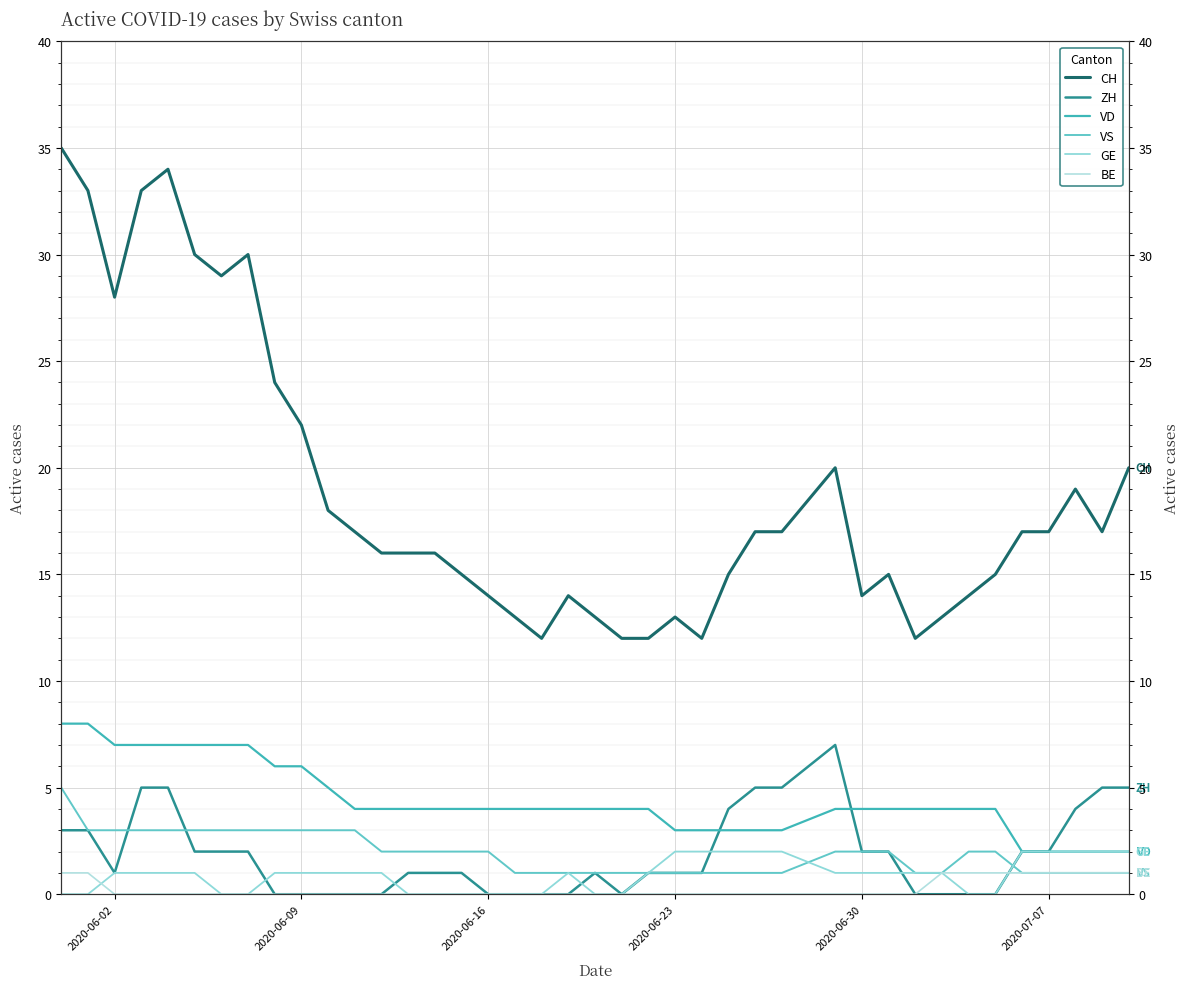

How many interior local valleys does the CH series have?

7